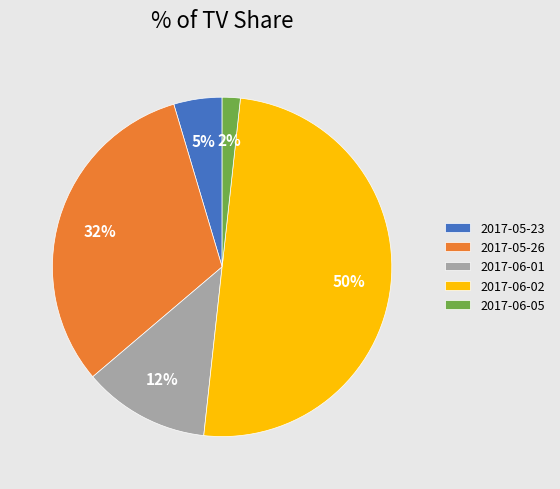

Does 2017-05-23 represent more than half of the total?

No